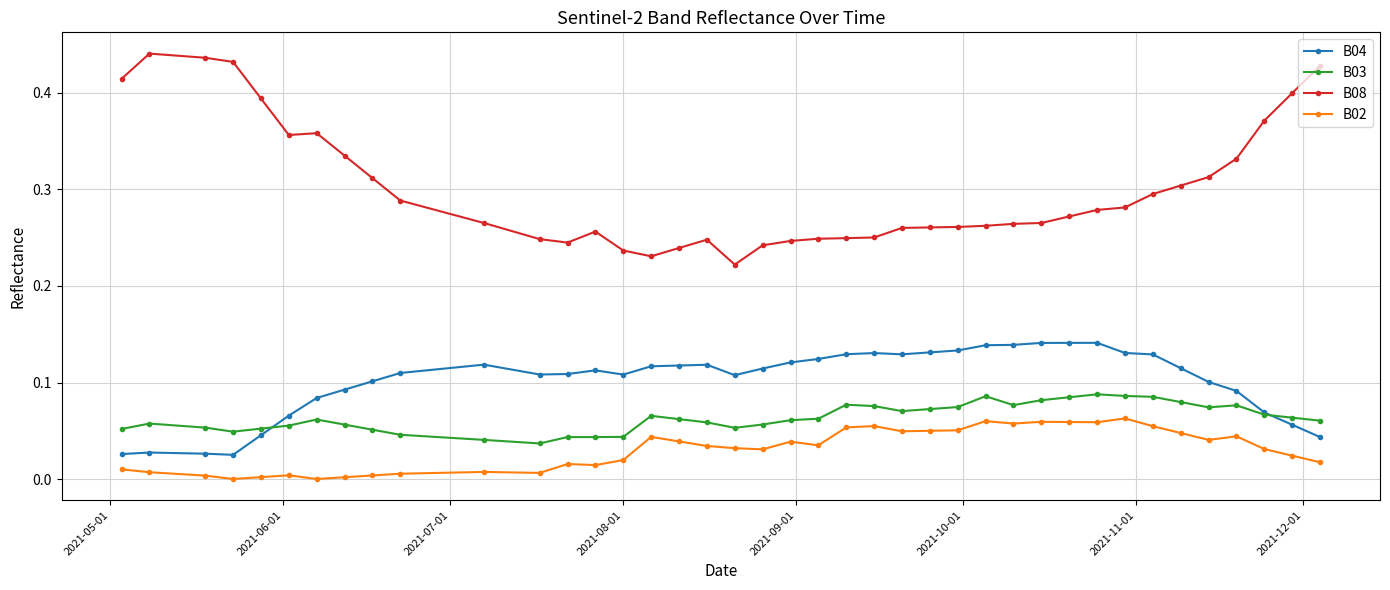

Which series has the largest range (max minus min)?

B08